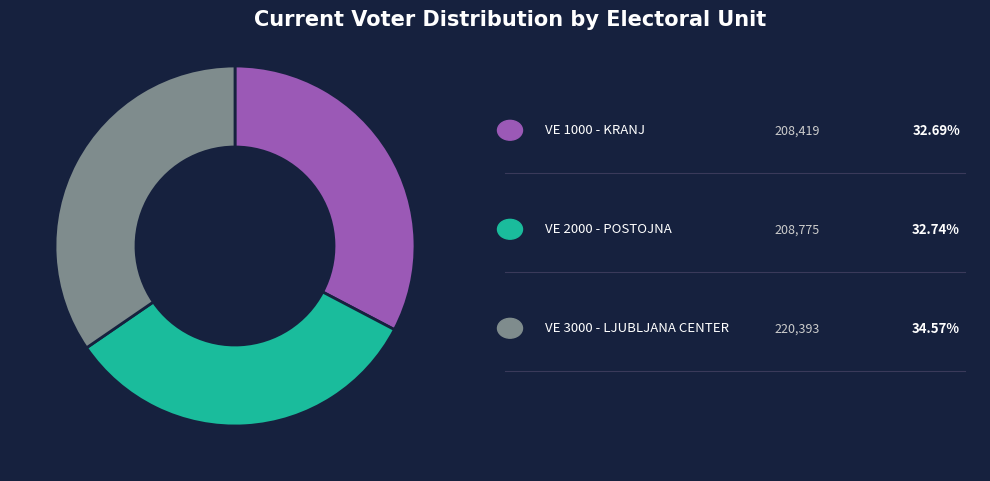

Does any single category account for the majority?

No